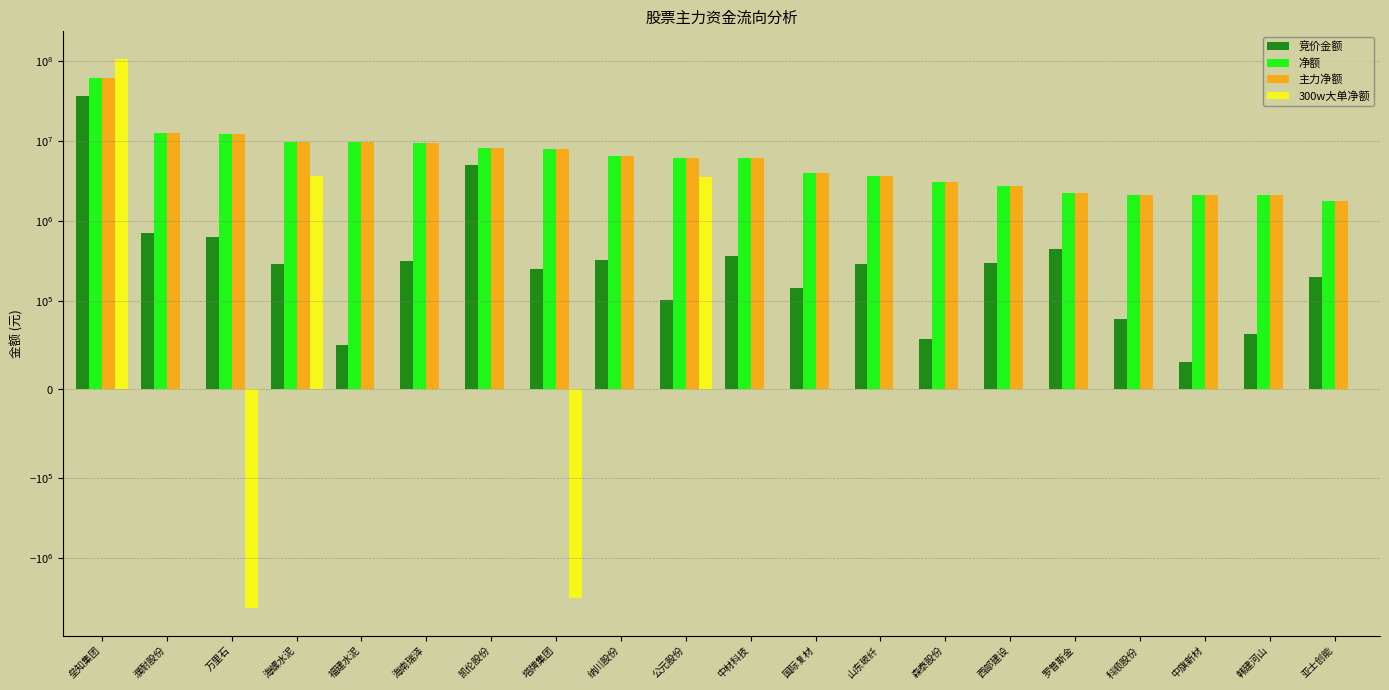

How many distinct data groups are displayed?

4